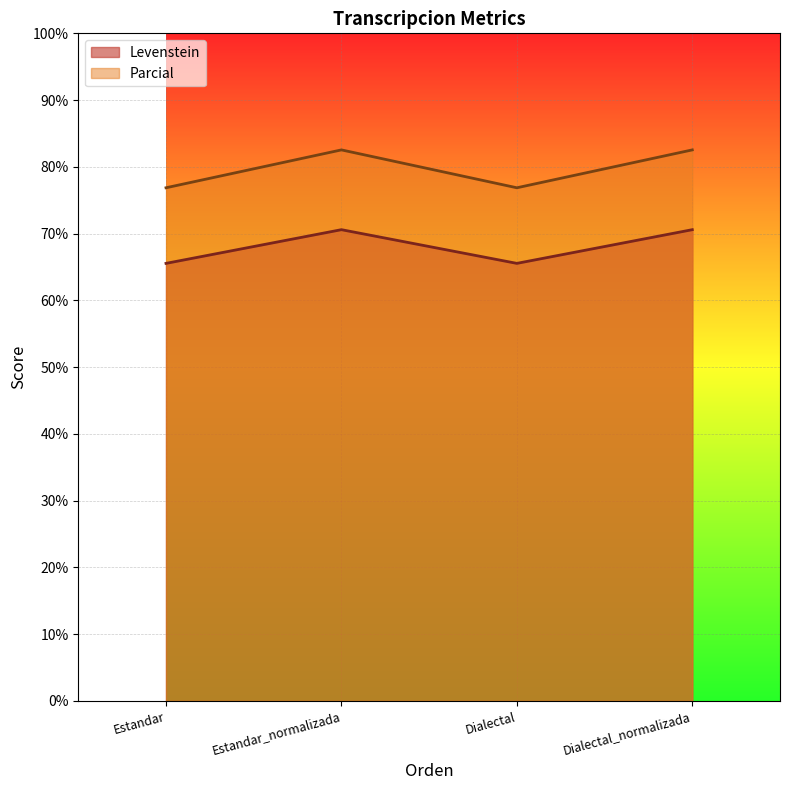

At which category is the sum across all series the highest?

Estandar_normalizada